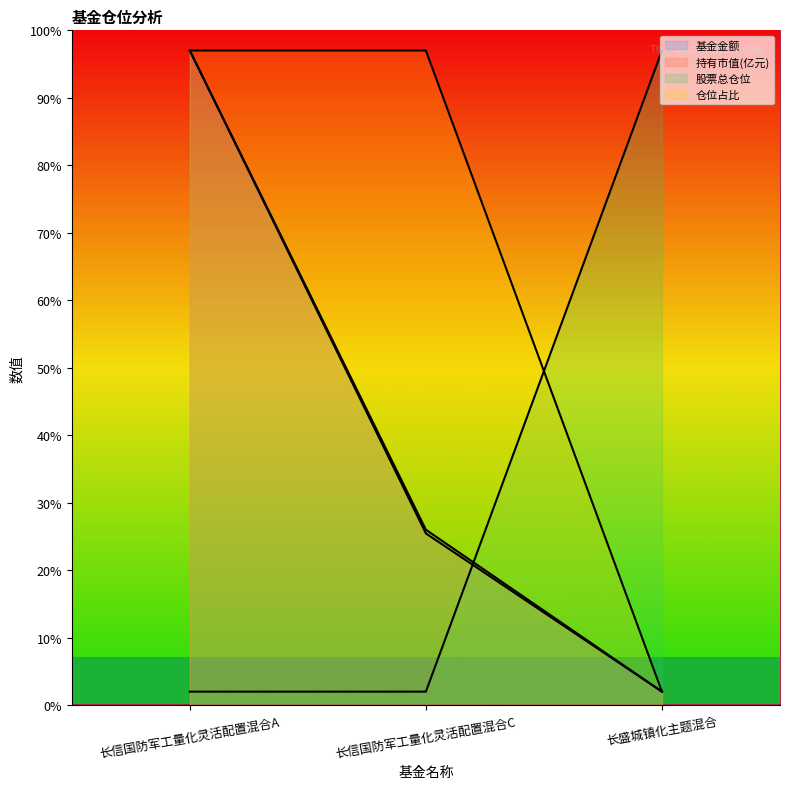

What is the smallest value displayed?

2.0